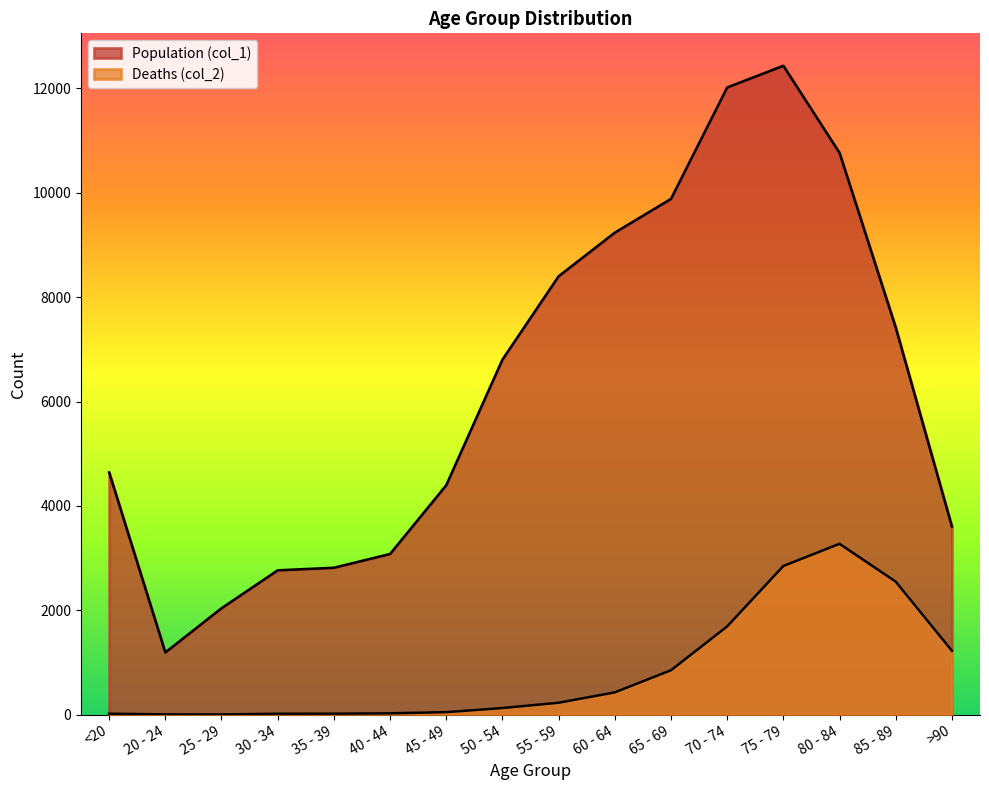

What is the average value of the Deaths (col_2) series?

834